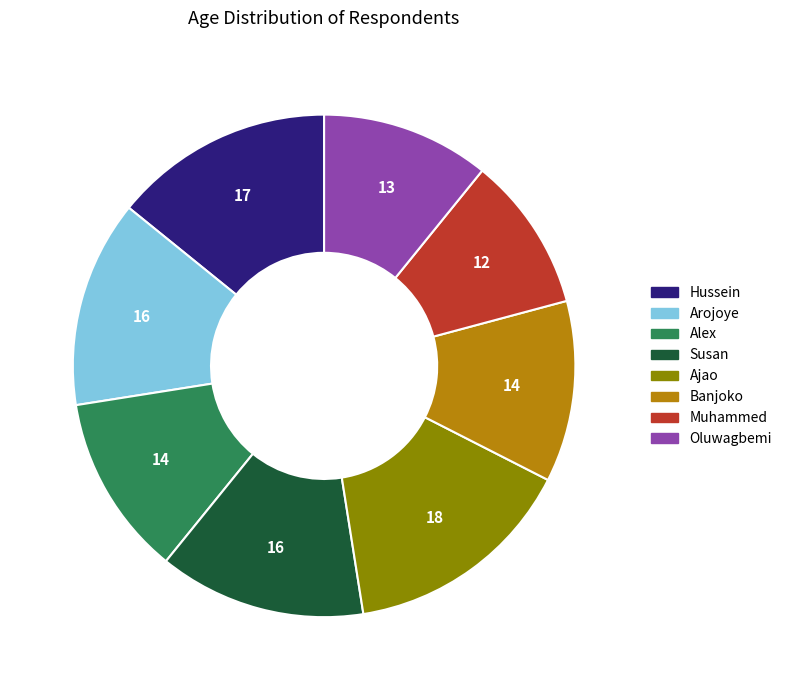

How many slices are in this pie chart?

8